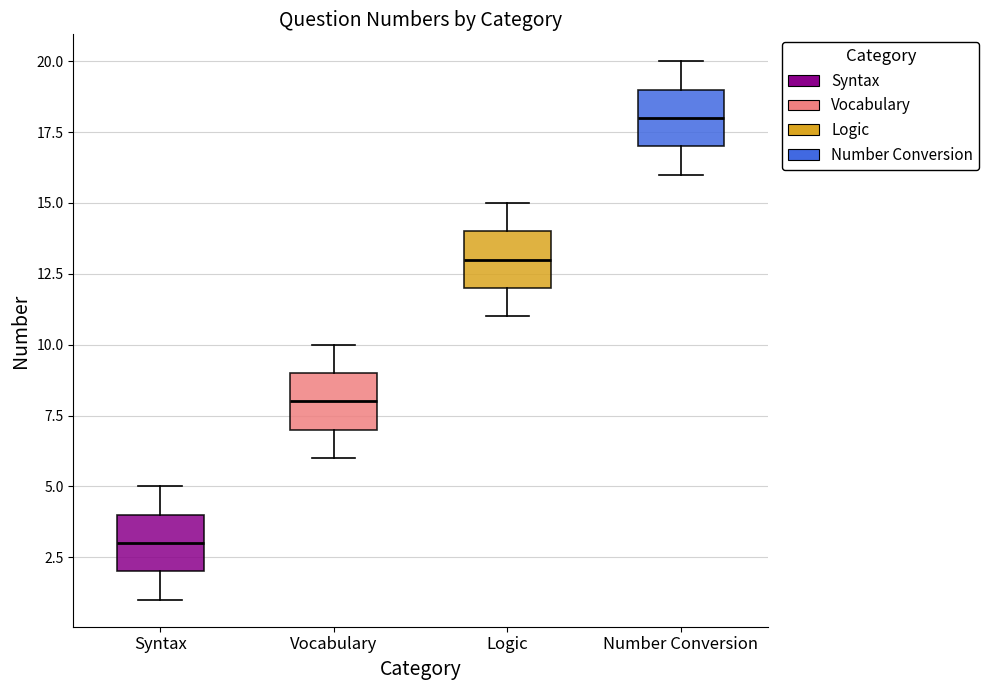

Reading left to right, transcribe this box plot: for each box, give where its median line is, the range the box spans, and where its two whiskers end, as read against the y-axis. The values are not printed on the chart, so give them approximately, as read against the axis.

Syntax: median 3, box 2 to 4, whiskers 1 to 5
Vocabulary: median 8, box 7 to 9, whiskers 6 to 10
Logic: median 13, box 12 to 14, whiskers 11 to 15
Number Conversion: median 18, box 17 to 19, whiskers 16 to 20